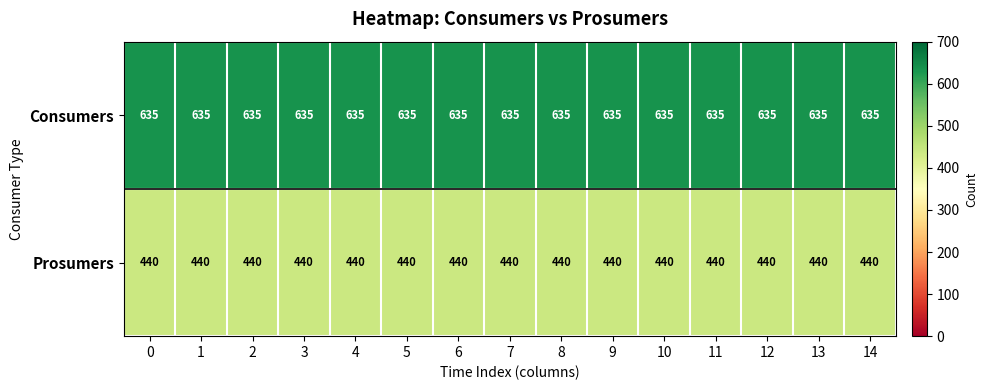

The Consumers series shows 1023 at 1. True or false?

False